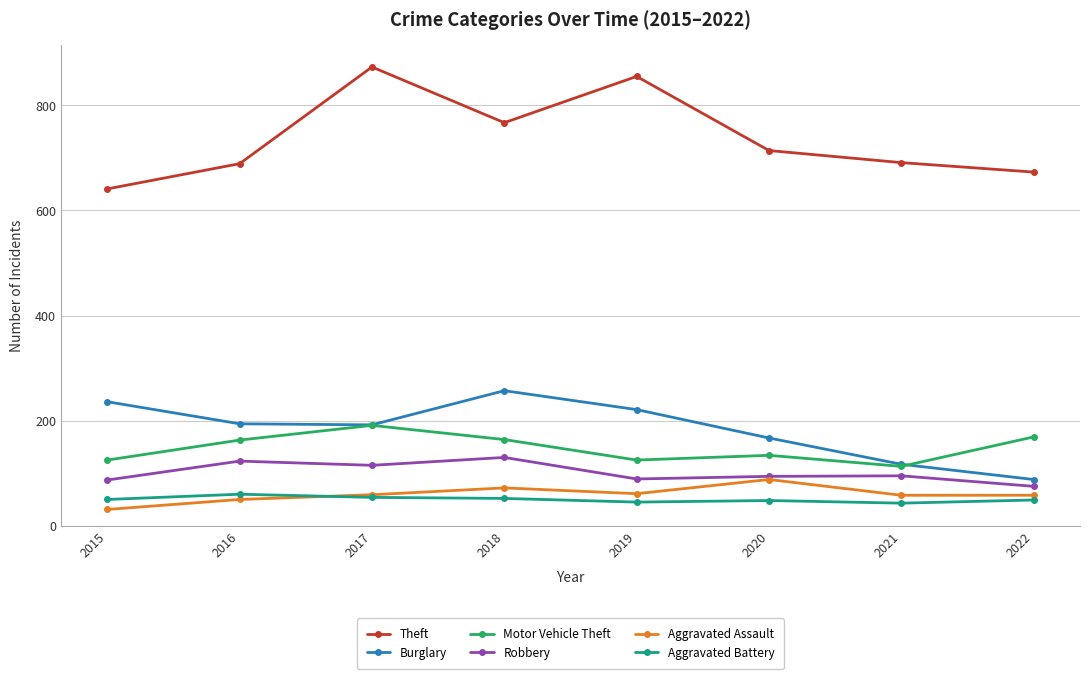

True or false: Aggravated Assault has more than 0 interior local peaks.

True